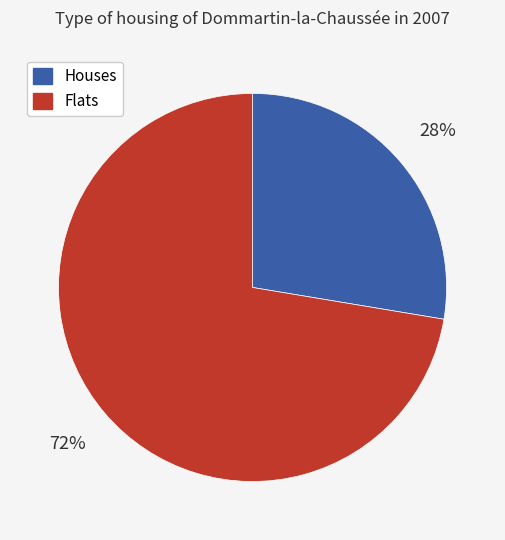

To the nearest percent, what is the average slice percentage?

50%